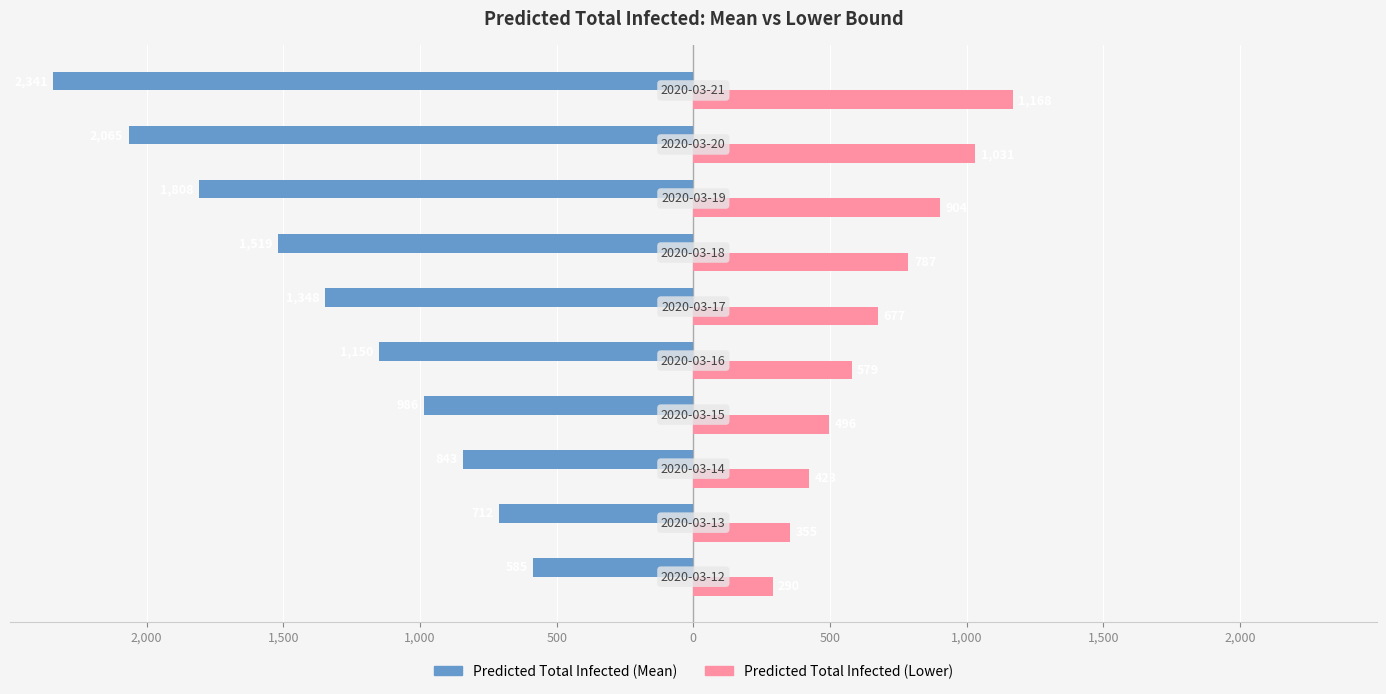

What is the smallest value displayed?

-2341